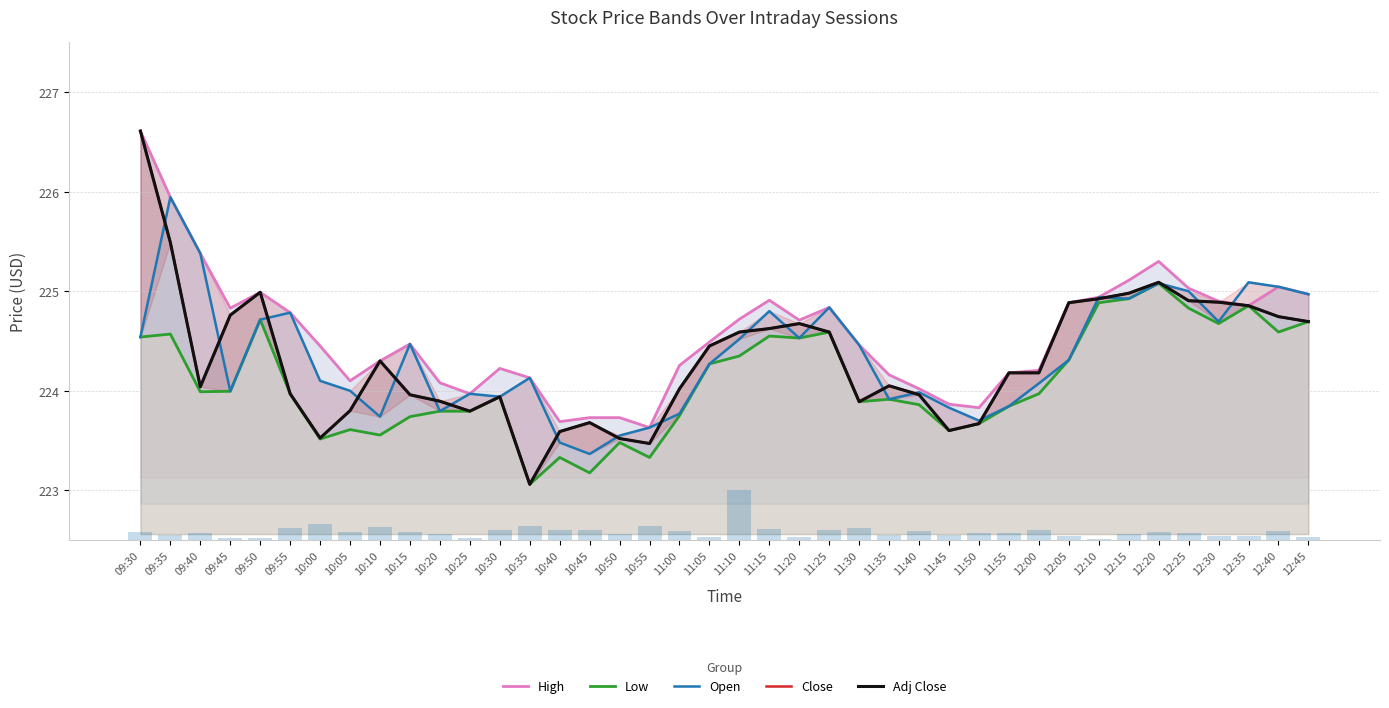

What is the difference between the highest and lowest values at 10:50?

2618.5